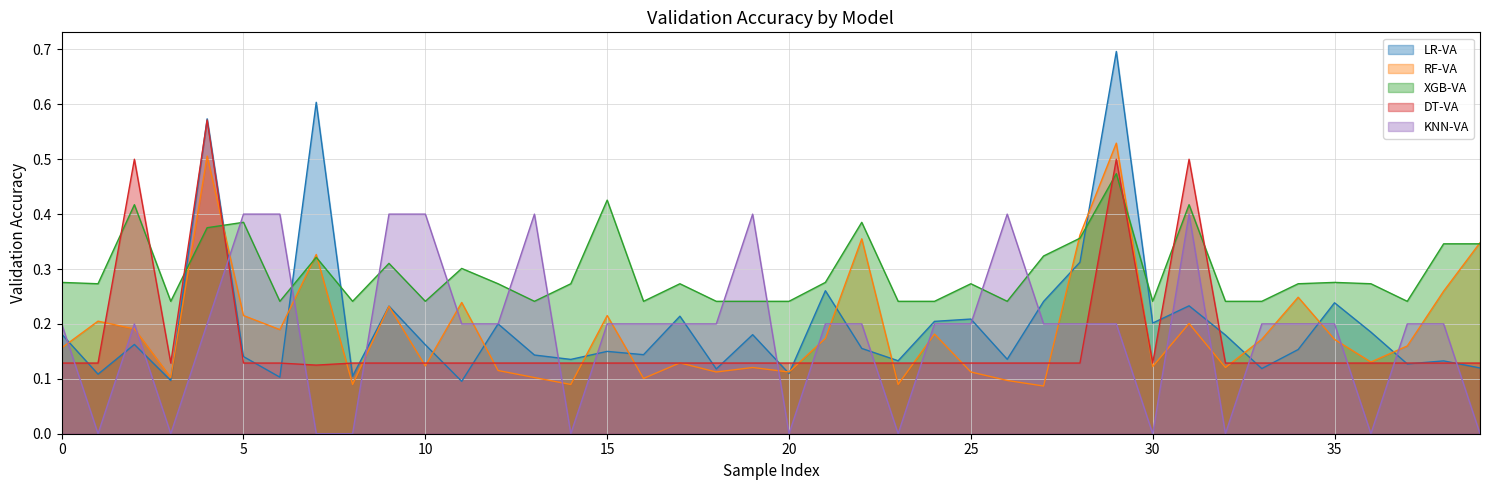

Which series changed the most between 20 and 26?

KNN-VA